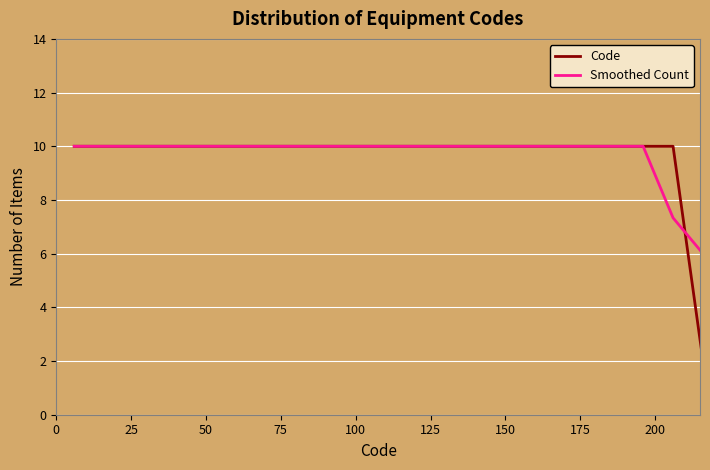

Reading left to right, what are all the values shown in this chart?

Code: 10.0	10.0	10.0	10.0	10.0	10.0	10.0	10.0	10.0	10.0	10.0	10.0	10.0	10.0	10.0	10.0	10.0	10.0	10.0	10.0	10.0	2.0
Smoothed Count: 10.0	10.0	10.0	10.0	10.0	10.0	10.0	10.0	10.0	10.0	10.0	10.0	10.0	10.0	10.0	10.0	10.0	10.0	10.0	10.0	7.3	6.0